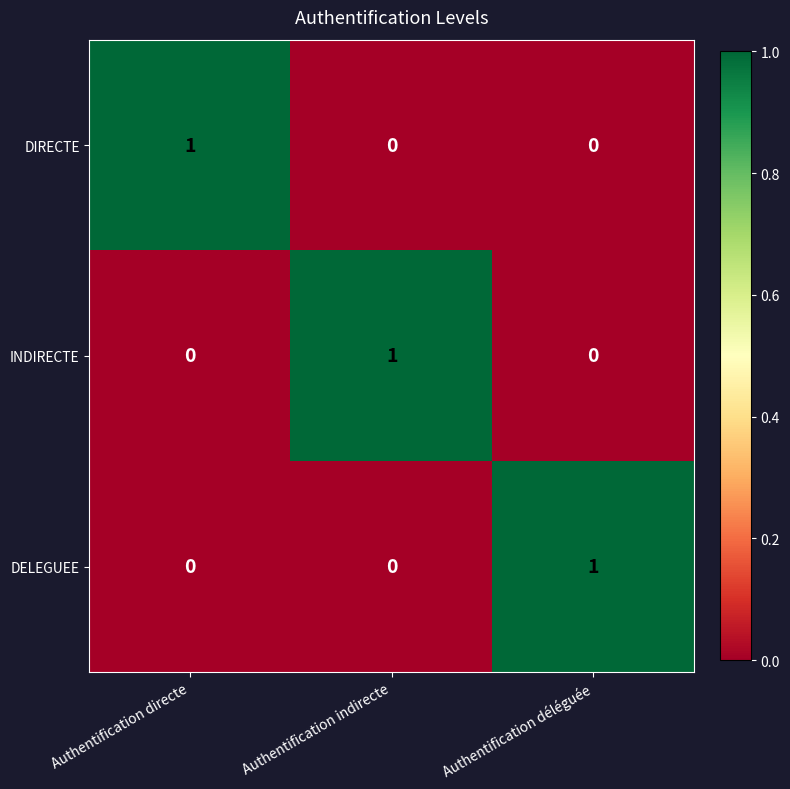

Reading left to right, transcribe all the data shown in this chart.

DIRECTE: Authentification directe=1	Authentification indirecte=0	Authentification déléguée=0
INDIRECTE: Authentification directe=0	Authentification indirecte=1	Authentification déléguée=0
DELEGUEE: Authentification directe=0	Authentification indirecte=0	Authentification déléguée=1